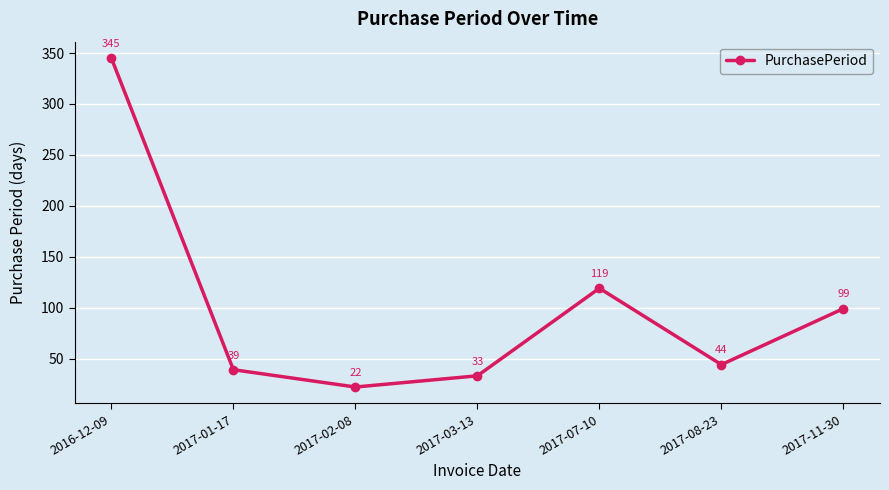

Approximately how many times larger is the value at 2017-03-13 compared to 2017-01-17?

0.8